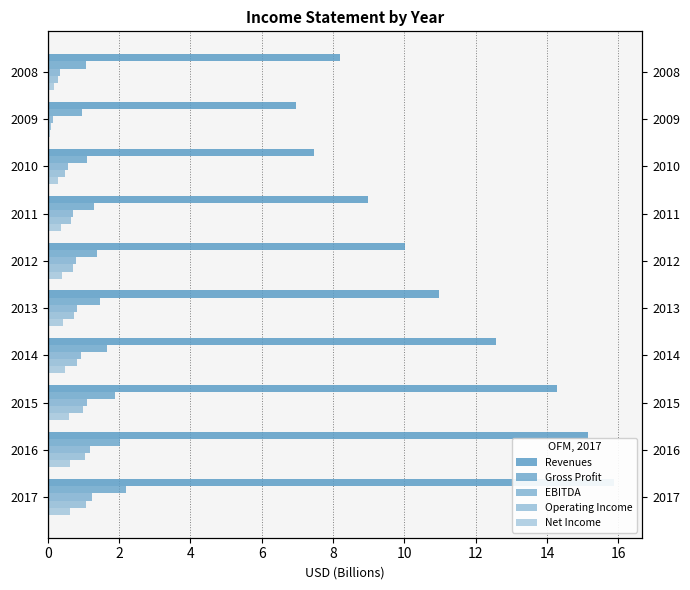

True or false: Operating Income has a value of 0.7 at 2016.

False